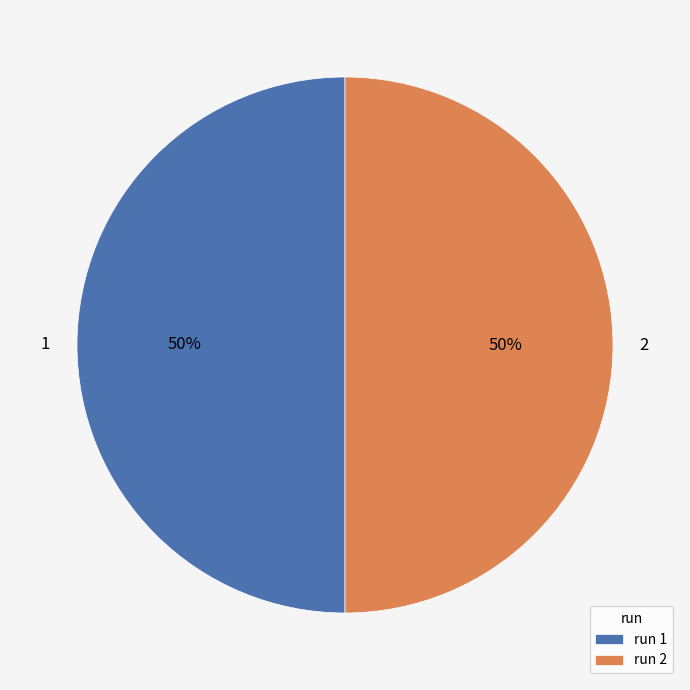

The 1 slice represents 61% of the pie. True or false?

False